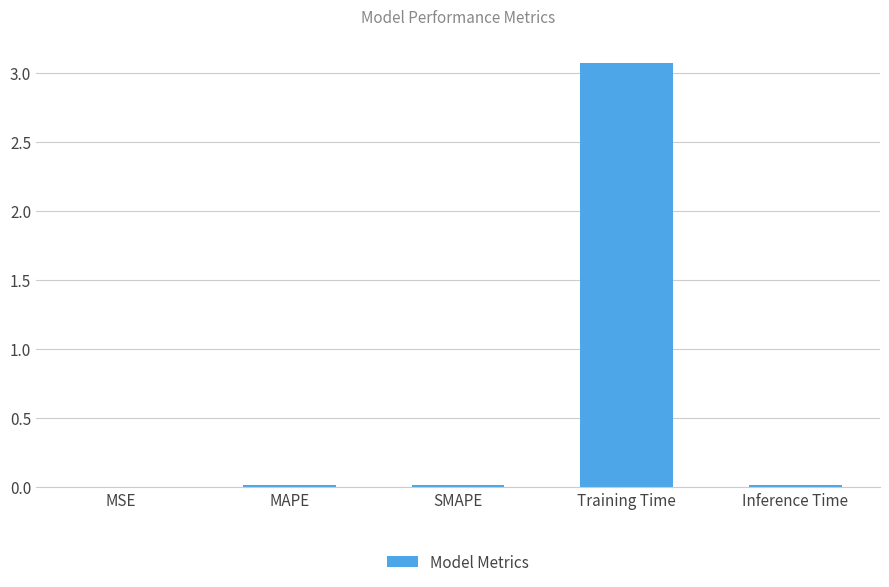

The chart shows a value of 0.0 at MAPE. True or false?

True